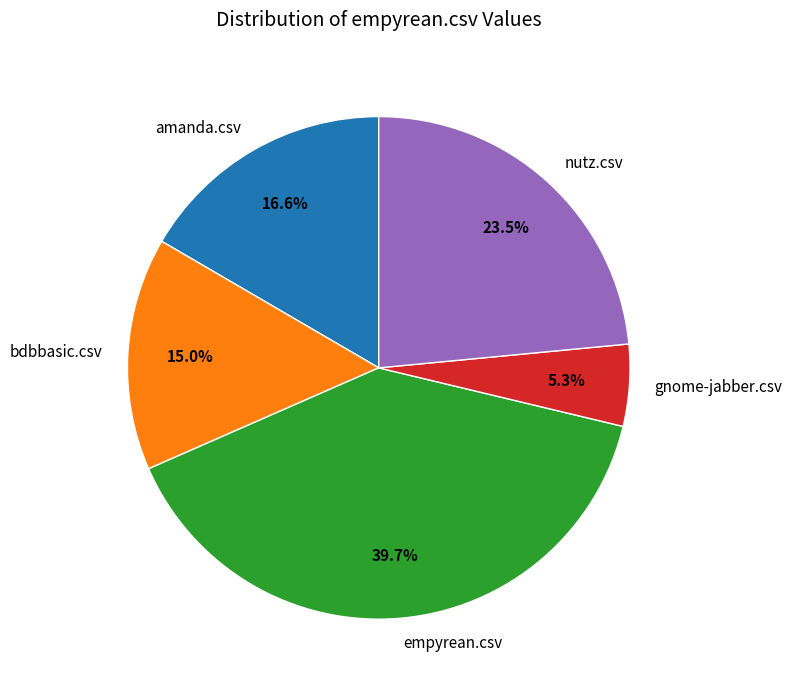

Which has a higher value, nutz.csv or gnome-jabber.csv?

nutz.csv